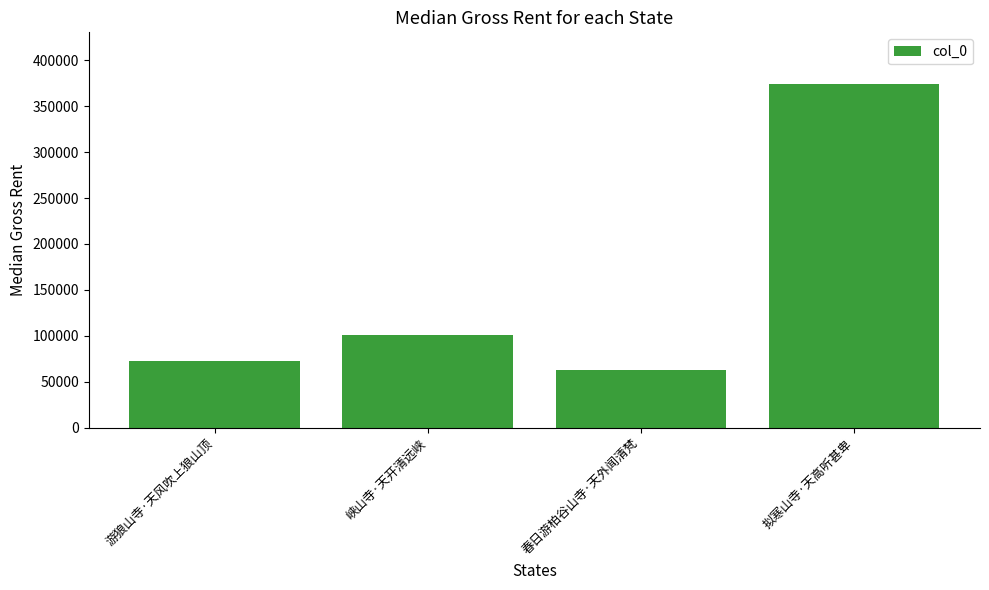

True or false: the data shows 100461 at 峡山寺·天开清远峡.

True